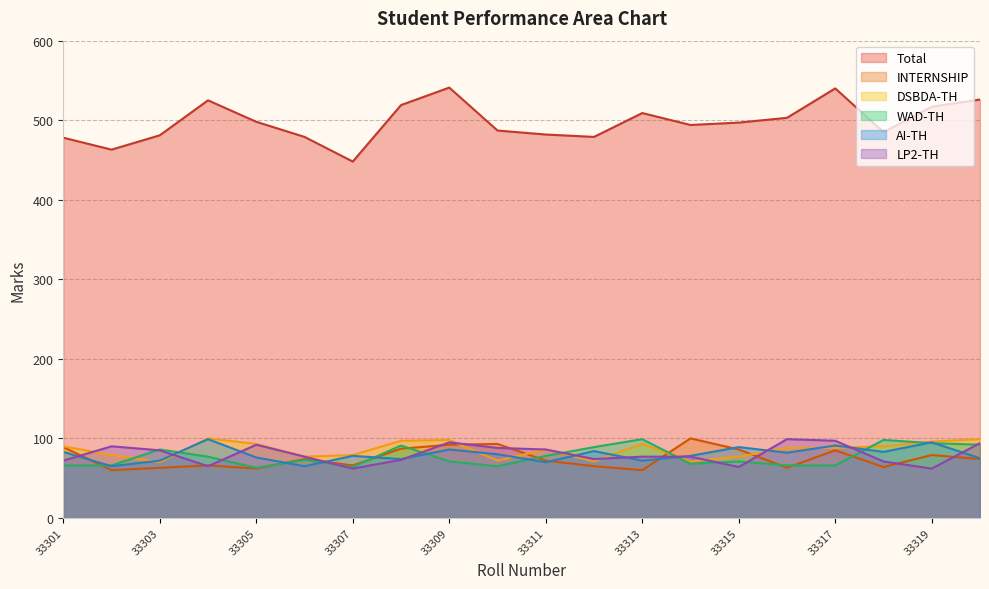

Does the chart have visible grid lines?

Yes